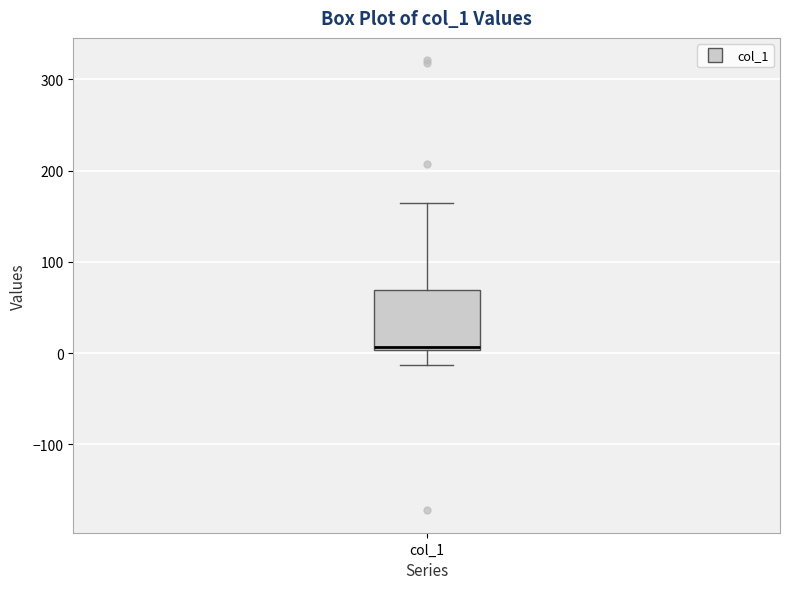

Where does the median line of the box for col_1 sit on the y-axis? The values are not printed on the chart, so give them approximately, as read against the axis.

10